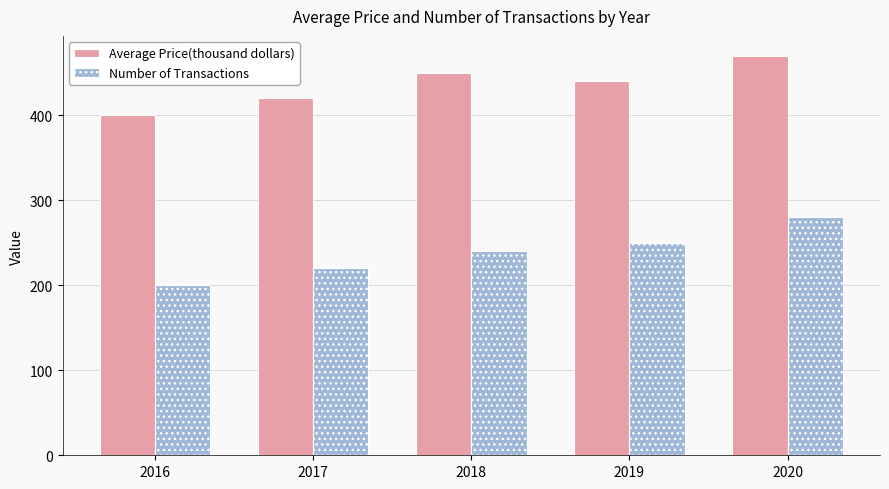

Between 2016 and 2019, which series saw the biggest shift?

Number of Transactions